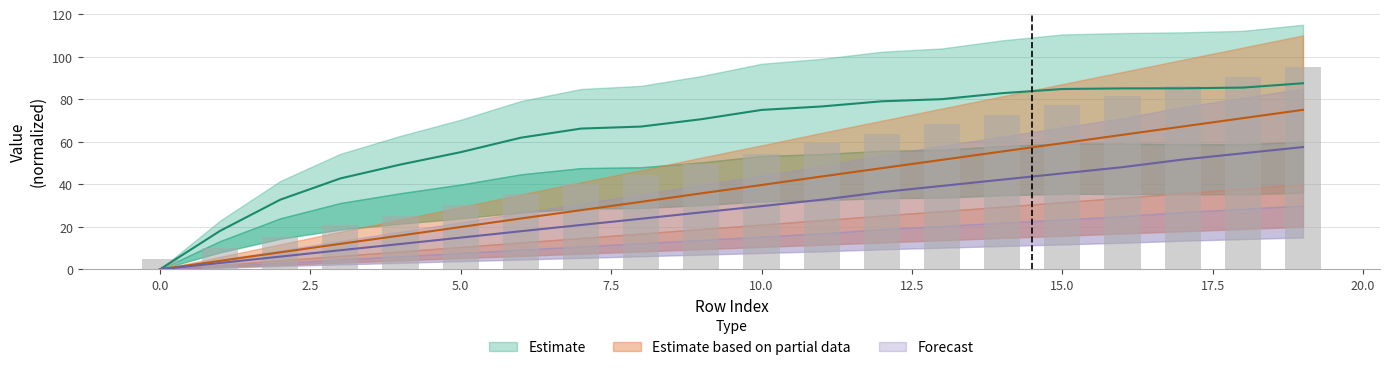

List the labels in order of Combustivel [kg] value, smallest first.

0, 1, 2, 3, 4, 5, 6, 7, 8, 9, 10, 11, 12, 13, 14, 15, 16, 17, 18, 19